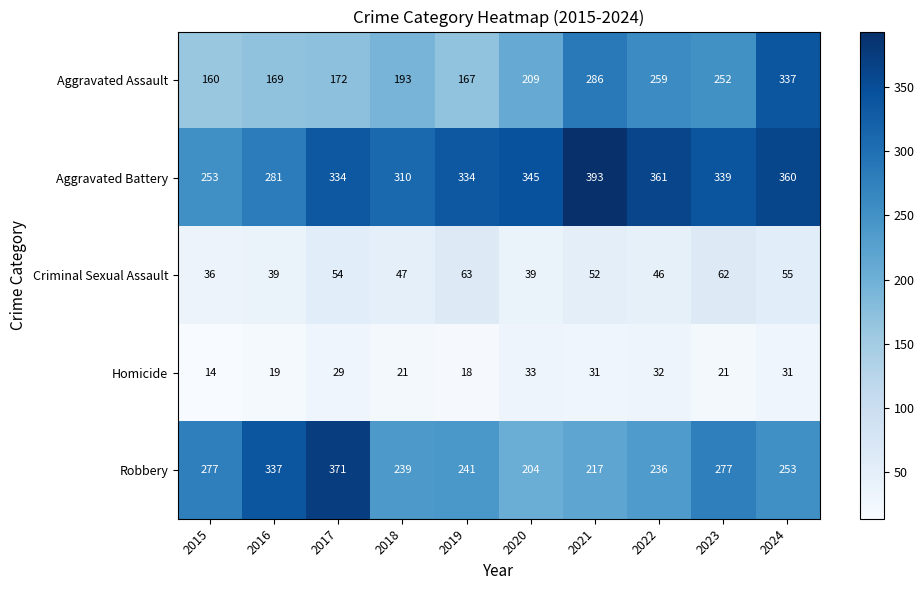

Which label corresponds to the largest value in the chart?

2021